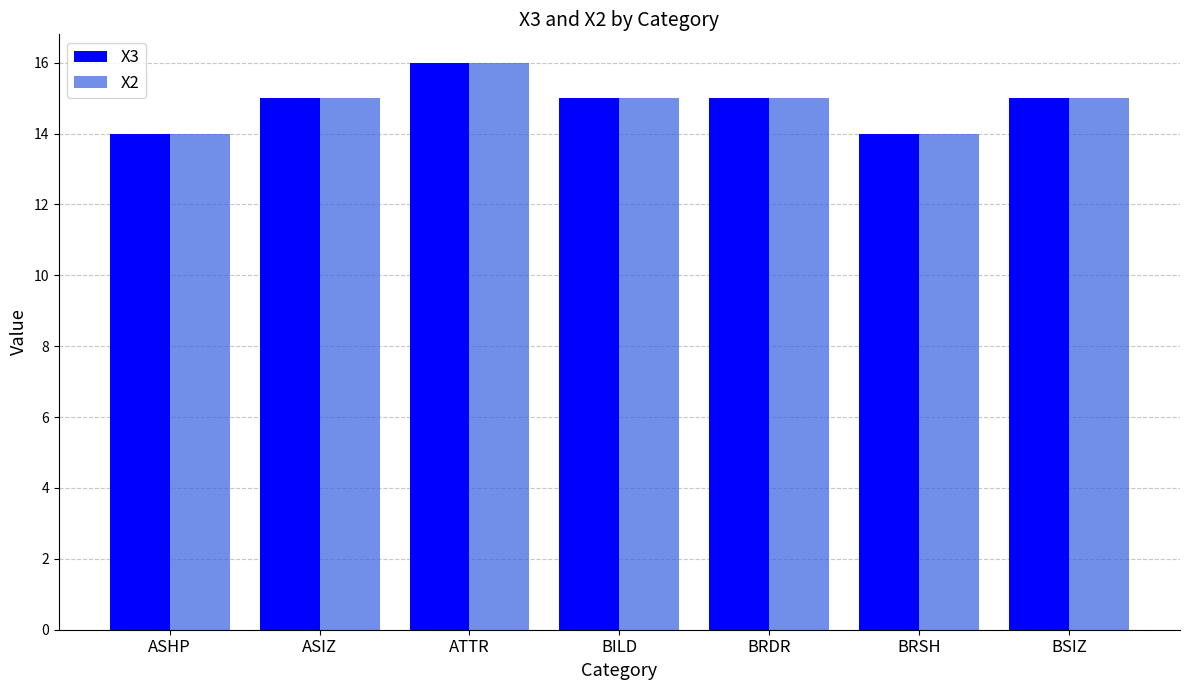

Is the value of X2 at ASIZ greater than the value of X3 at BRSH?

Yes